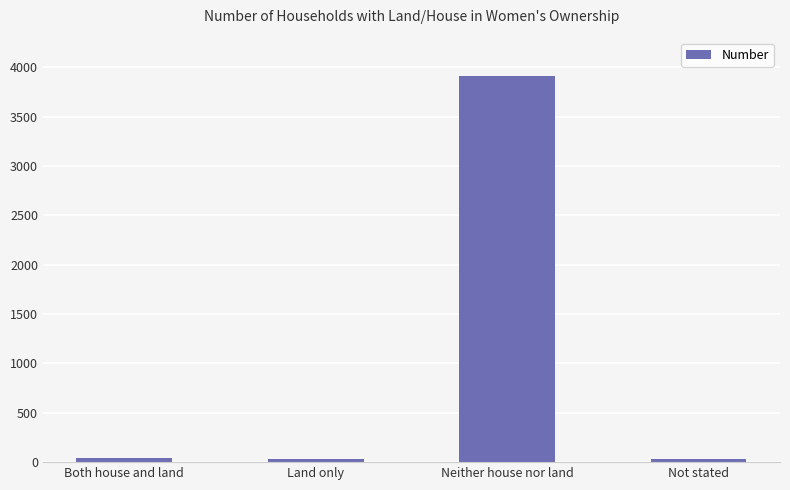

True or false: the data shows 3914 at Neither house nor land.

True